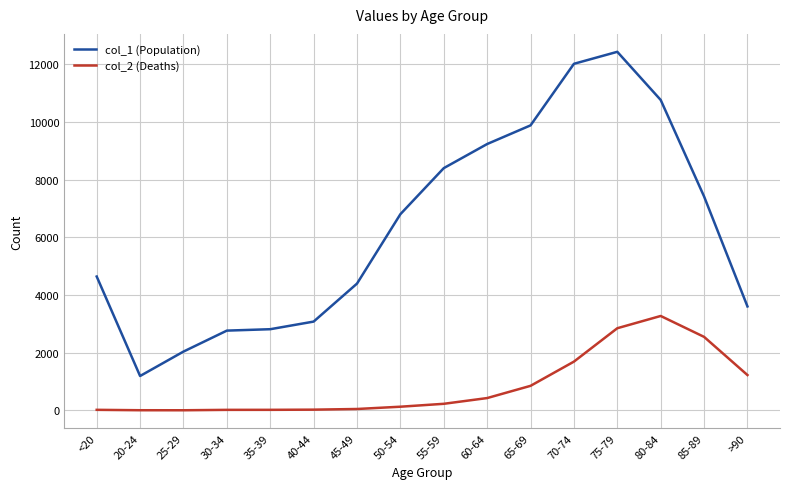

At which label does col_1 (Population) reach its peak?

75-79